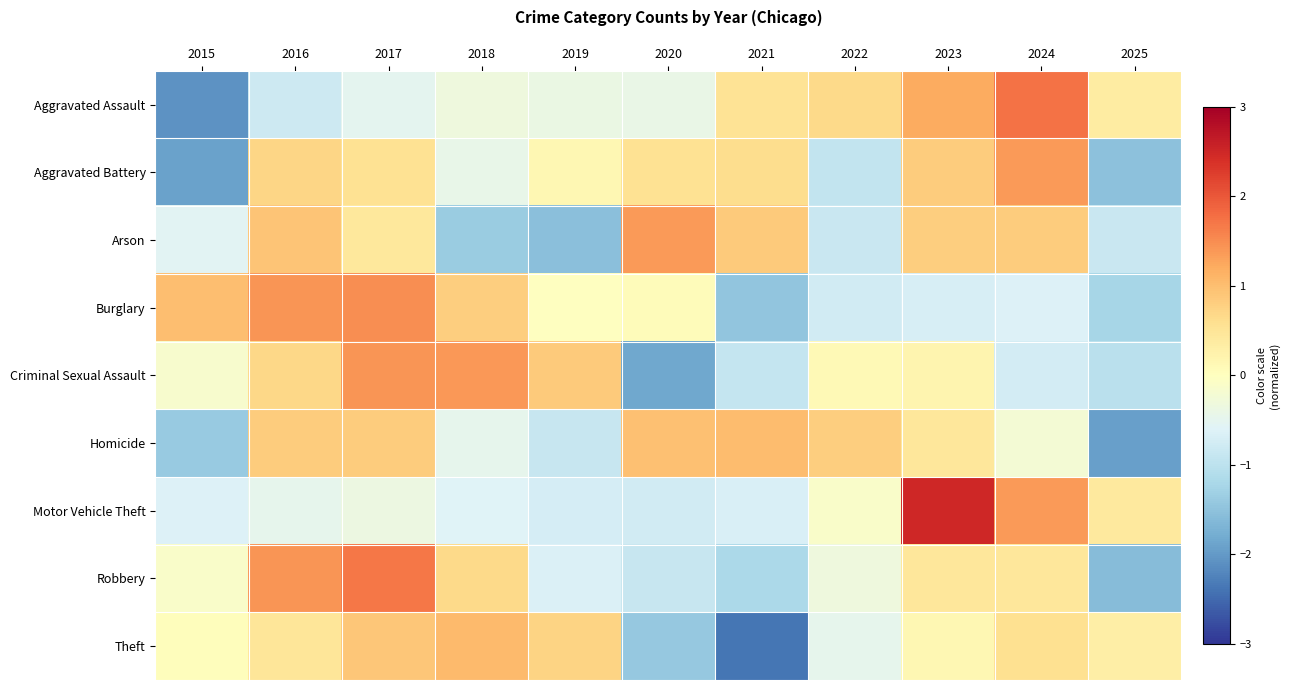

Reading right to left, what are all the values shown in this chart?

Aggravated Assault: 2025=0.4	2024=1.7	2023=1.2	2022=0.7	2021=0.5	2020=-0.4	2019=-0.4	2018=-0.3	2017=-0.5	2016=-0.8	2015=-2.1
Aggravated Battery: 2025=-1.5	2024=1.4	2023=0.8	2022=-0.9	2021=0.6	2020=0.5	2019=0.1	2018=-0.4	2017=0.5	2016=0.7	2015=-1.9
Arson: 2025=-0.9	2024=0.8	2023=0.8	2022=-0.9	2021=0.9	2020=1.4	2019=-1.5	2018=-1.4	2017=0.4	2016=0.9	2015=-0.5
Burglary: 2025=-1.2	2024=-0.6	2023=-0.7	2022=-0.8	2021=-1.5	2020=0.1	2019=-0.0	2018=0.8	2017=1.5	2016=1.4	2015=1.0
Criminal Sexual Assault: 2025=-1.0	2024=-0.7	2023=0.2	2022=0.1	2021=-0.9	2020=-1.8	2019=0.8	2018=1.4	2017=1.4	2016=0.7	2015=-0.2
Homicide: 2025=-1.9	2024=-0.2	2023=0.4	2022=0.8	2021=1.0	2020=1.0	2019=-0.9	2018=-0.5	2017=0.8	2016=0.8	2015=-1.4
Motor Vehicle Theft: 2025=0.4	2024=1.4	2023=2.5	2022=-0.1	2021=-0.7	2020=-0.8	2019=-0.7	2018=-0.6	2017=-0.4	2016=-0.5	2015=-0.6
Robbery: 2025=-1.6	2024=0.5	2023=0.5	2022=-0.3	2021=-1.2	2020=-0.9	2019=-0.6	2018=0.7	2017=1.7	2016=1.4	2015=-0.1
Theft: 2025=0.3	2024=0.6	2023=0.2	2022=-0.5	2021=-2.4	2020=-1.4	2019=0.7	2018=1.0	2017=0.9	2016=0.5	2015=0.0